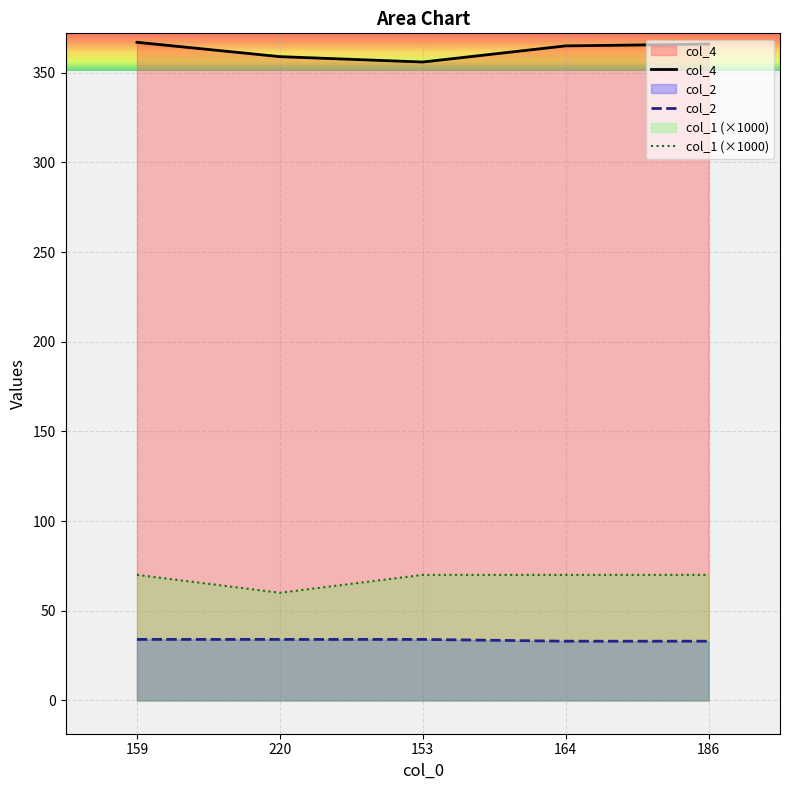

How many lines are shown in the chart?

3